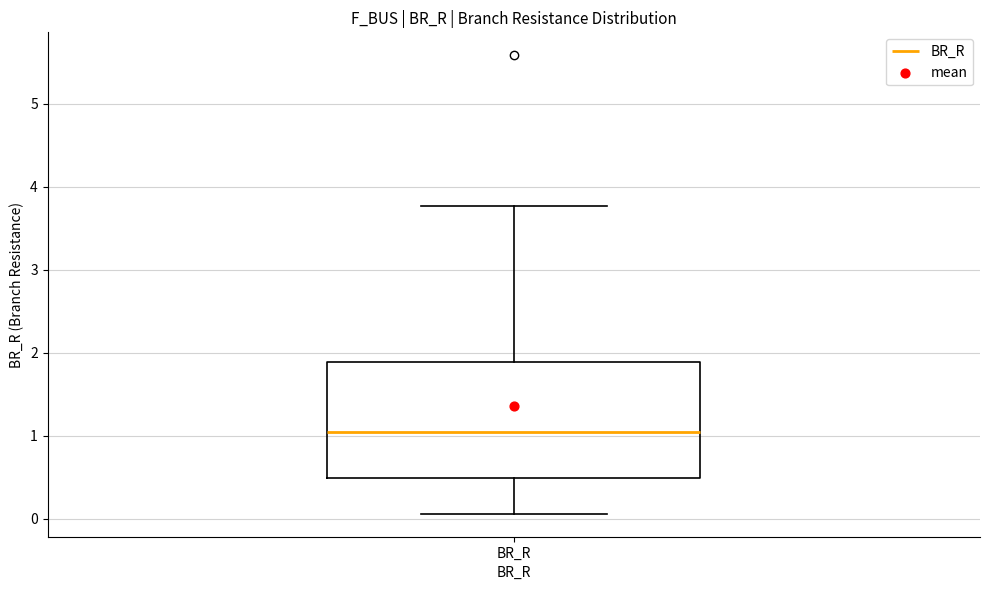

Read this box plot against the y-axis: the position of the median line, the range covered by the box, and the ends of both whiskers. The values are not printed on the chart, so give them approximately, as read against the axis.

median 1.0, box 0.5 to 1.9, whiskers 0.1 to 3.8